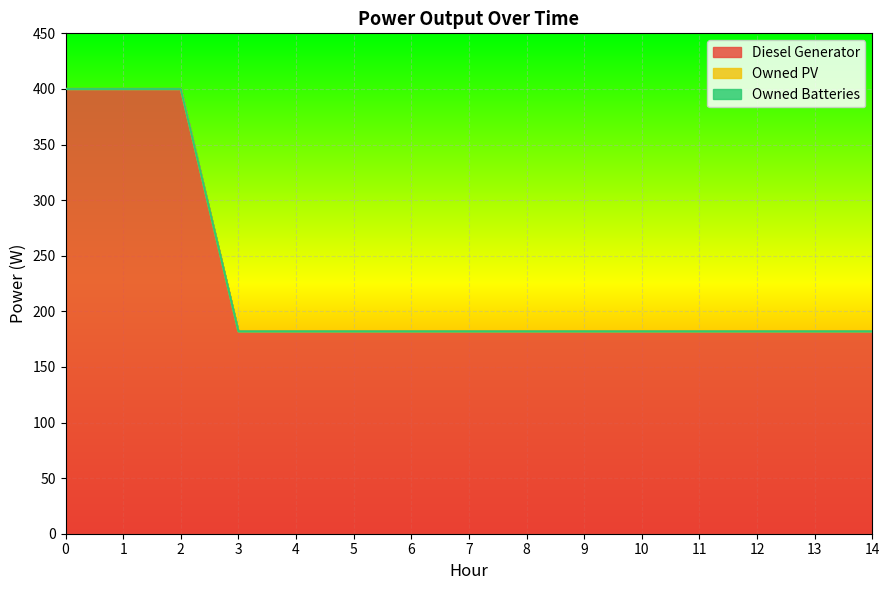

Which series has the widest spread of values?

Diesel Generator